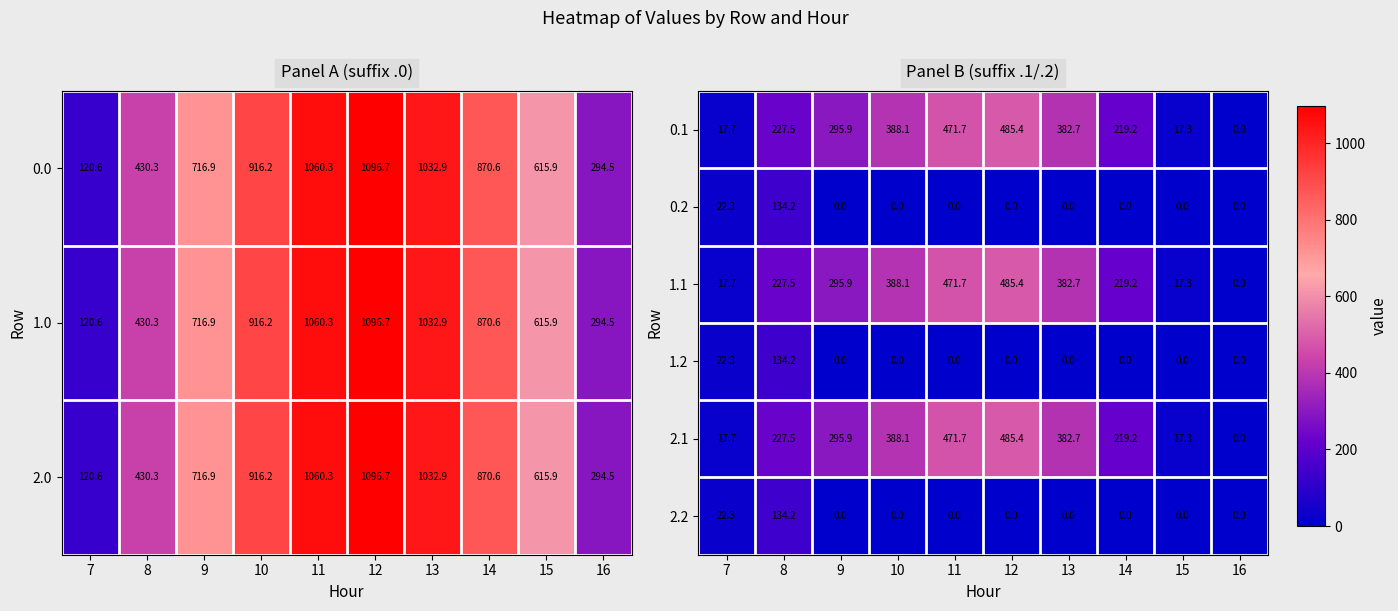

Is the value of 0.2 at 8 greater than the value of 0.1 at 16?

Yes